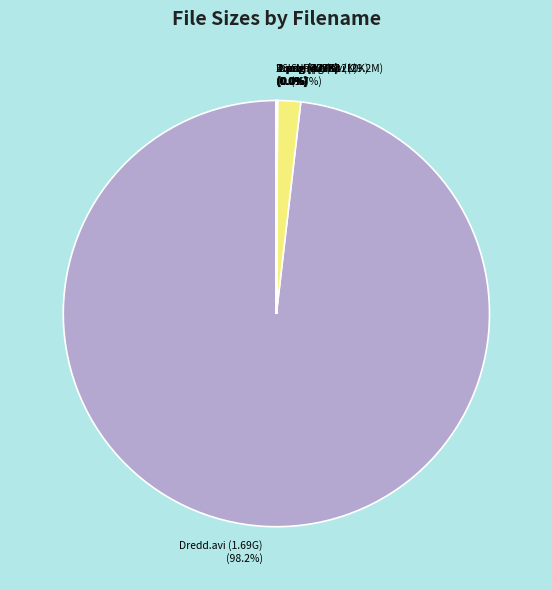

Is there any slice that represents more than half of the pie?

Yes